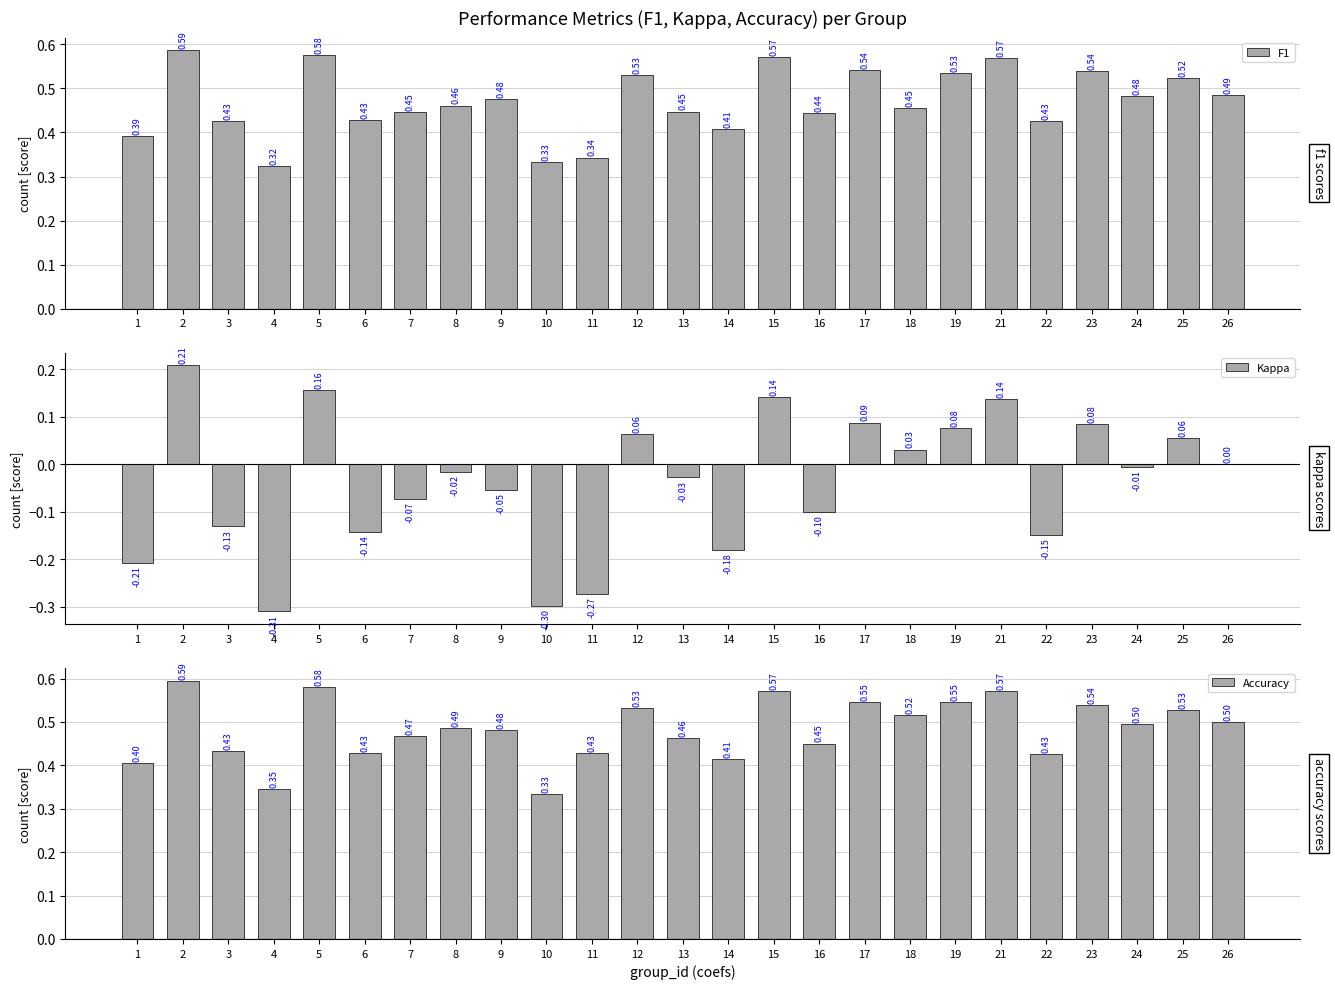

How many values in Kappa are above zero?

10